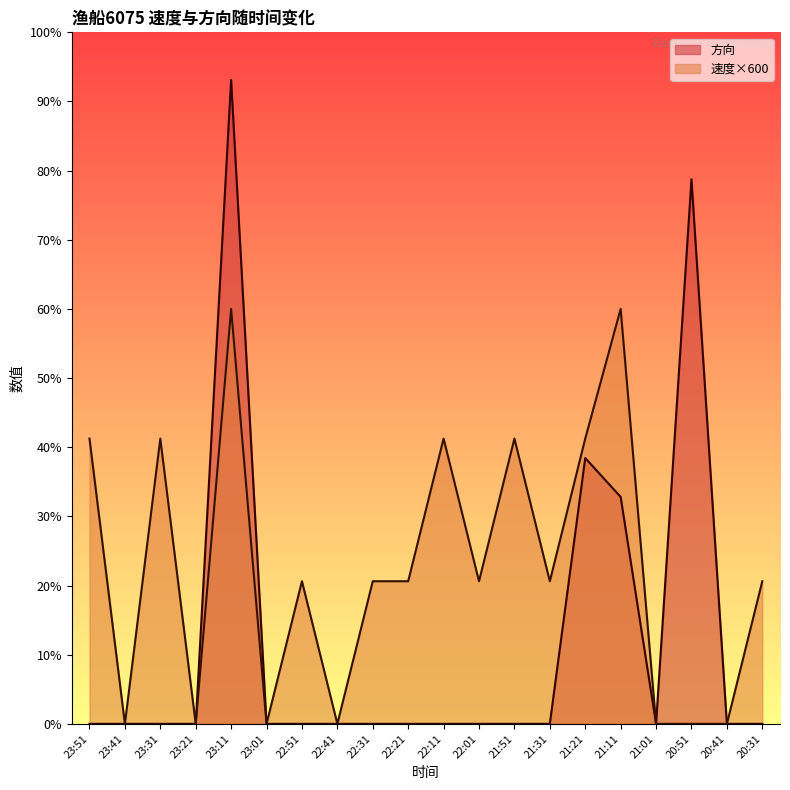

Rank the series by their average value, from lowest to highest.

方向, 速度×600